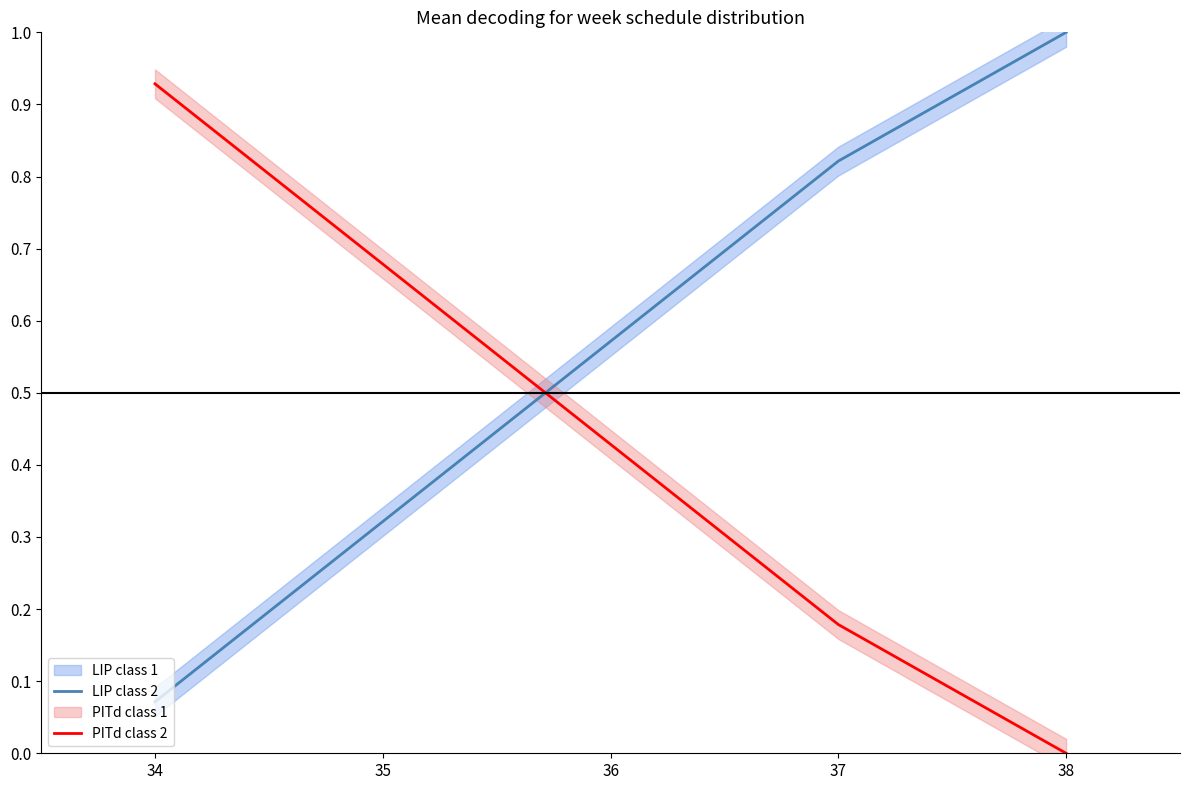

True or false: PITd class 2 has more than 2 interior local peaks.

False